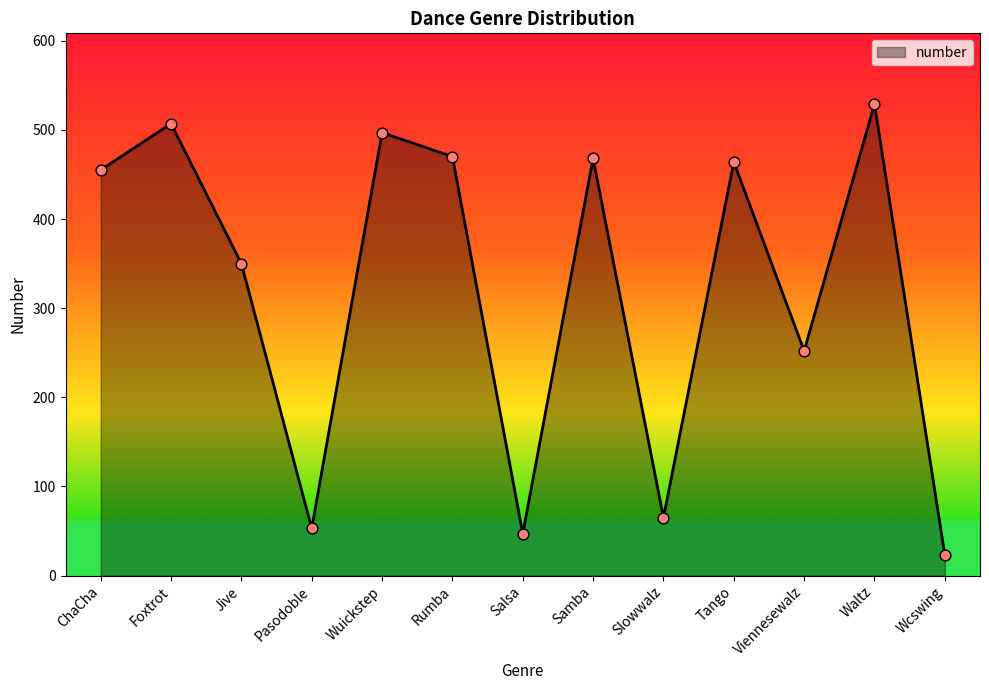

Between Salsa and Samba, which is larger?

Samba